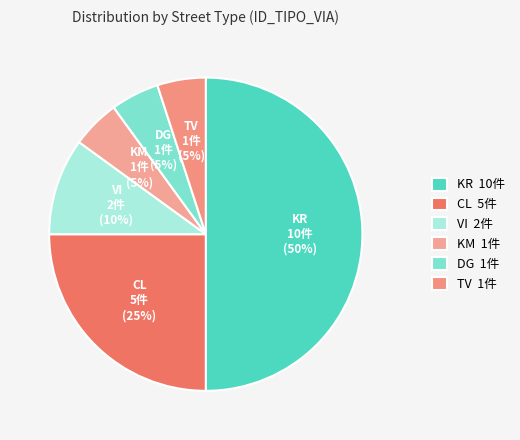

Is TV 1件 the majority of the pie?

No